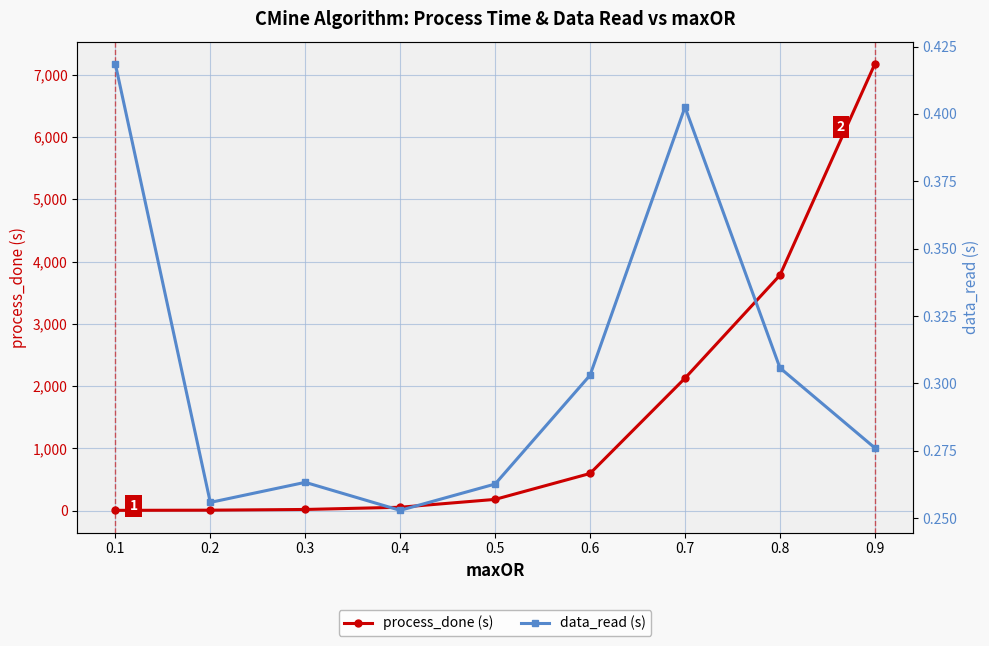

True or false: process_done (s) has more than 1 points higher than both neighbors.

False